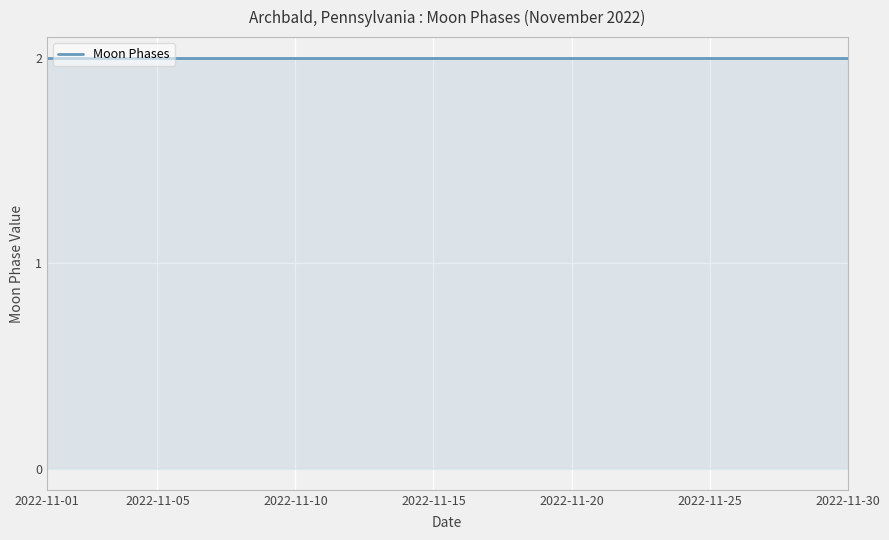

Rank the categories by value from highest to lowest.

2022-11-01, 2022-11-02, 2022-11-03, 2022-11-04, 2022-11-05, 2022-11-06, 2022-11-07, 2022-11-08, 2022-11-09, 2022-11-10, 2022-11-11, 2022-11-12, 2022-11-13, 2022-11-14, 2022-11-15, 2022-11-16, 2022-11-17, 2022-11-18, 2022-11-19, 2022-11-20, 2022-11-21, 2022-11-22, 2022-11-23, 2022-11-24, 2022-11-25, 2022-11-26, 2022-11-27, 2022-11-28, 2022-11-29, 2022-11-30